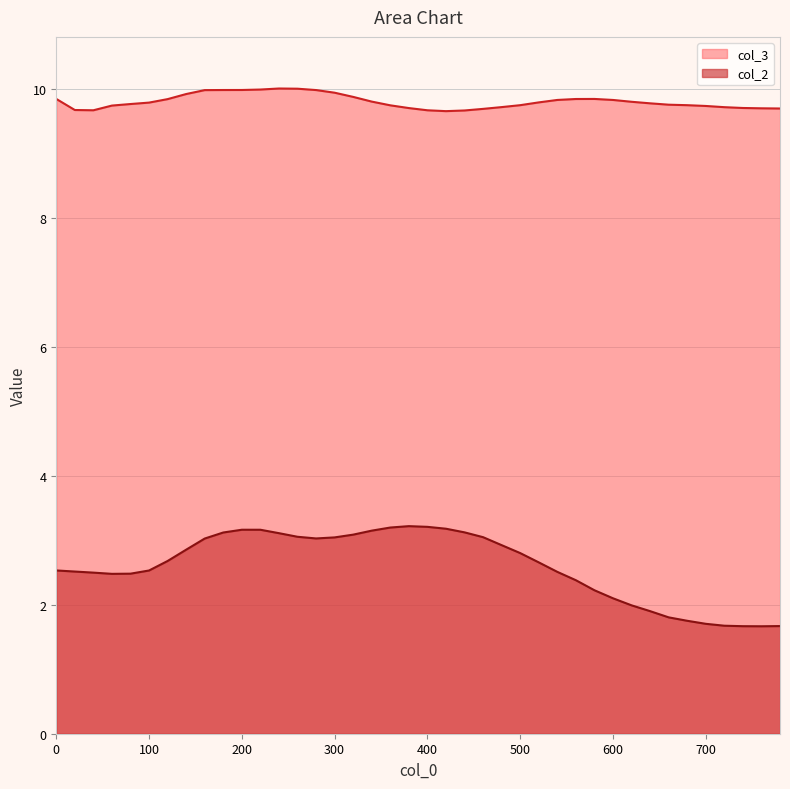

What is the lowest value of the col_2 series?

1.7